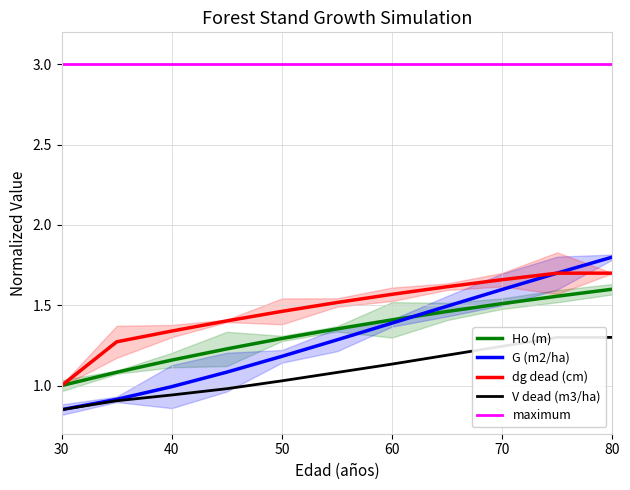

The value of Ho (m) at 60 is 2.3. True or false?

False